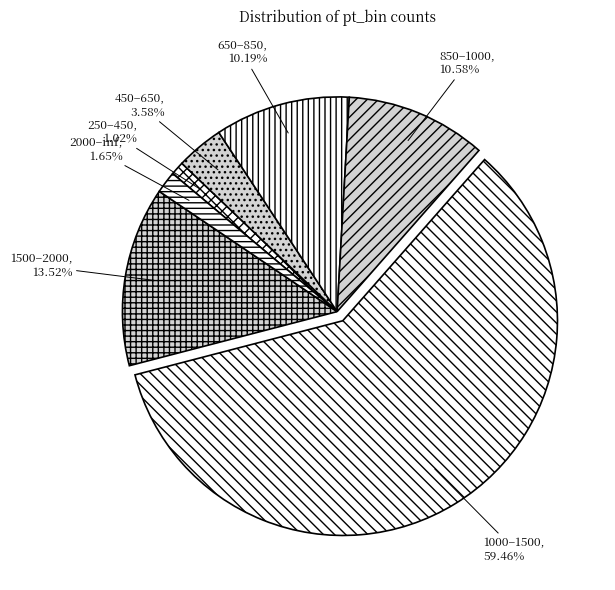

Is there a majority slice in this chart?

Yes